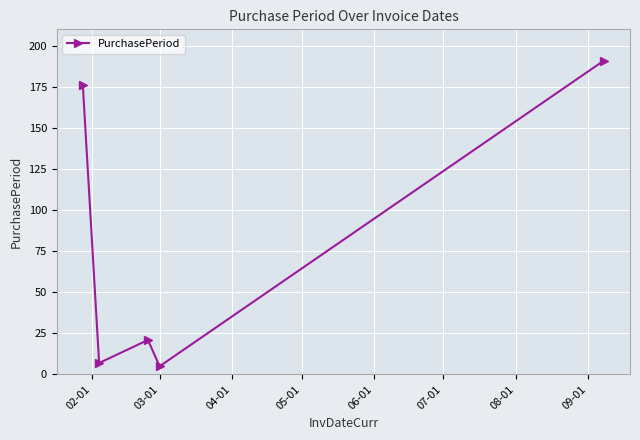

What is the difference between the maximum and minimum values?

186